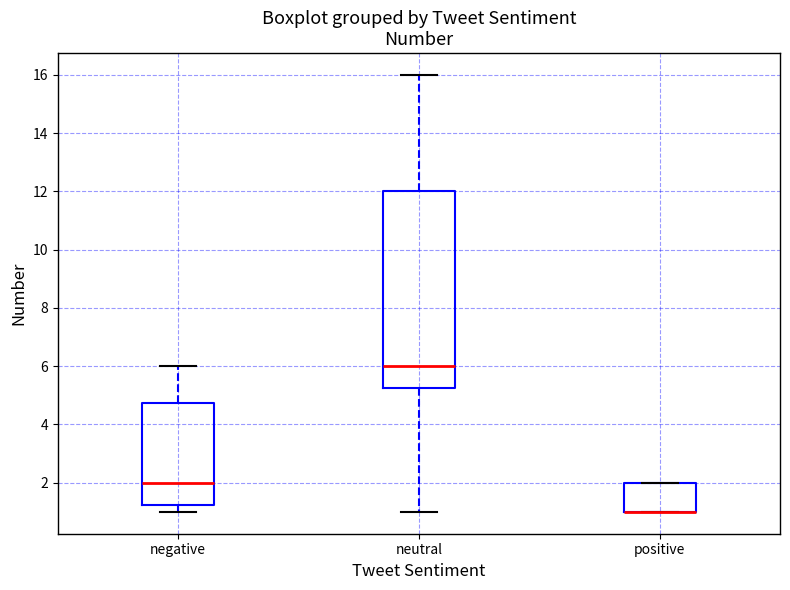

Which box is the tallest, from its lower edge to its upper edge?

neutral